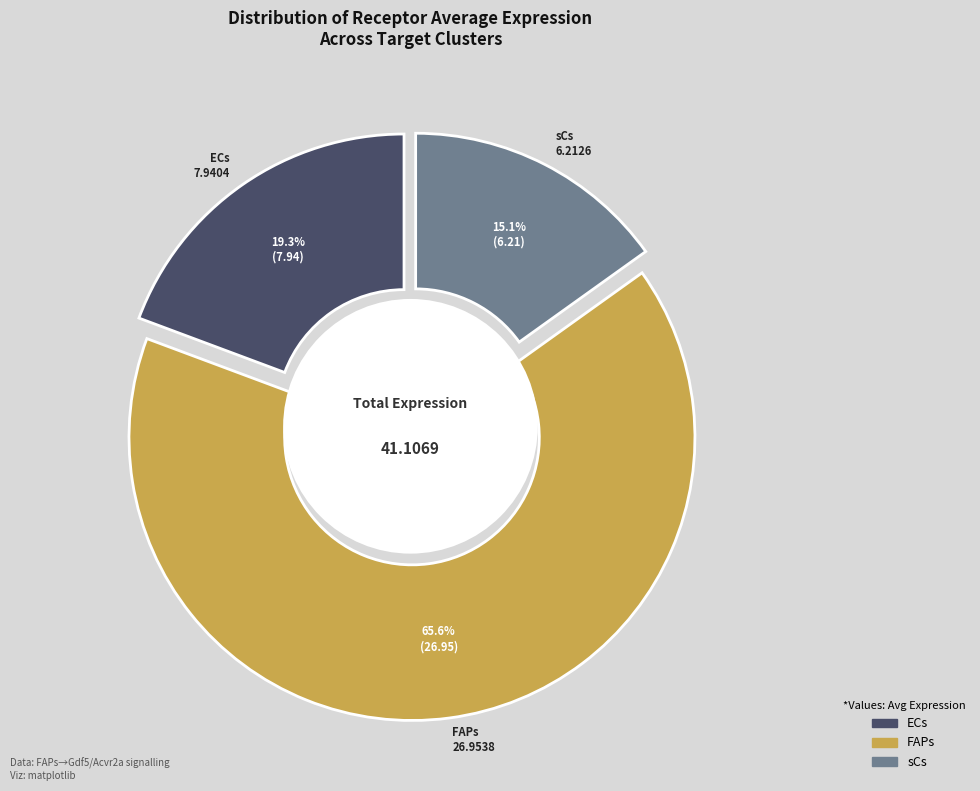

Does any single category account for the majority?

Yes